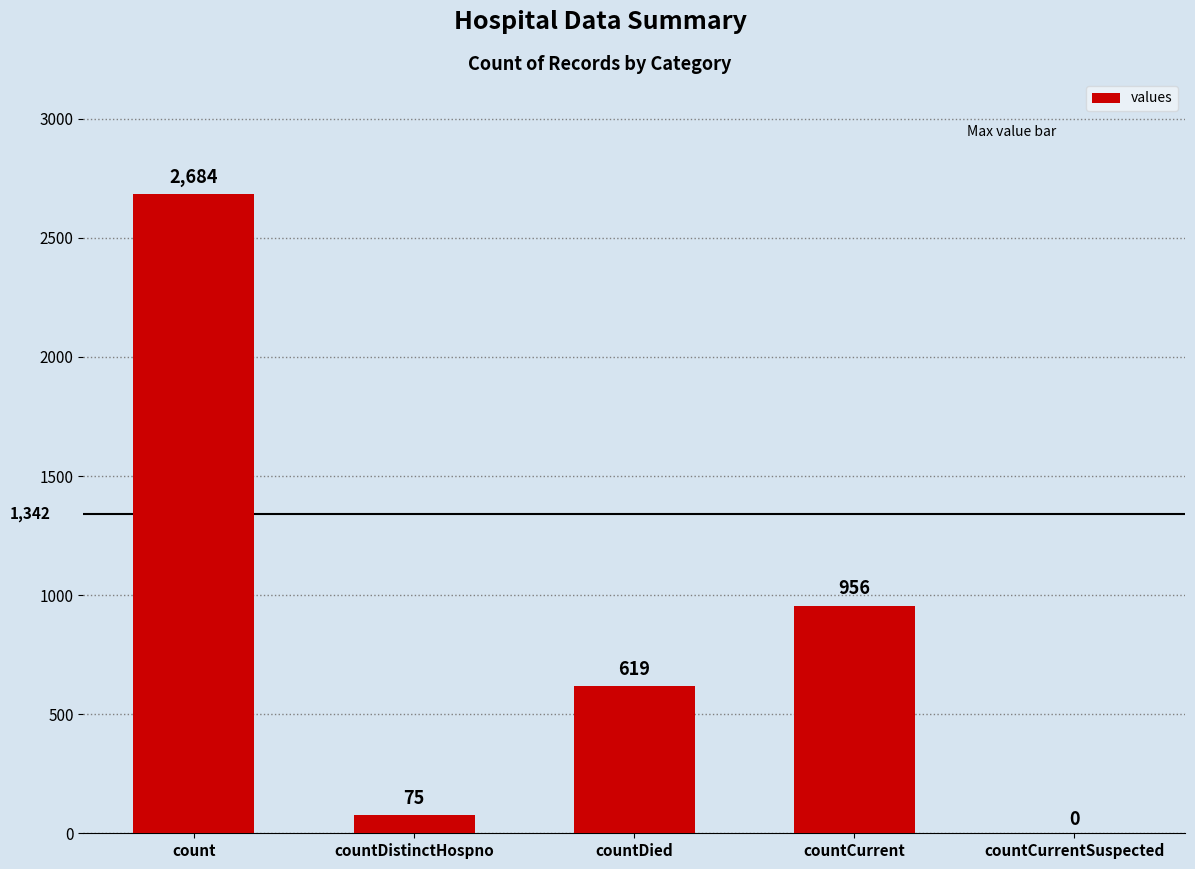

The value at countCurrent is 1456. True or false?

False